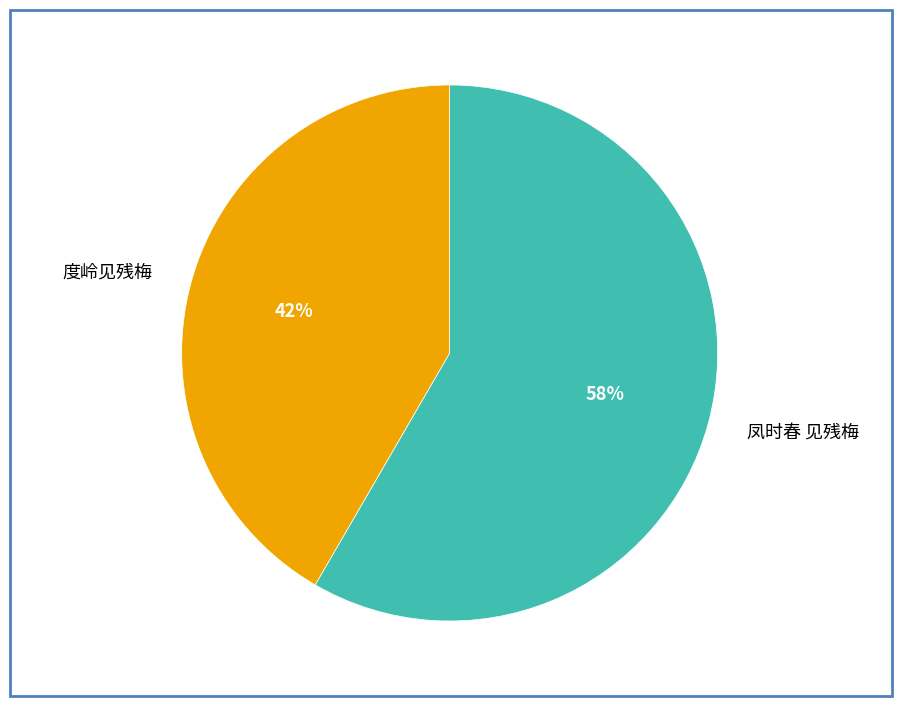

Which category has the biggest portion of the pie?

凤时春 见残梅